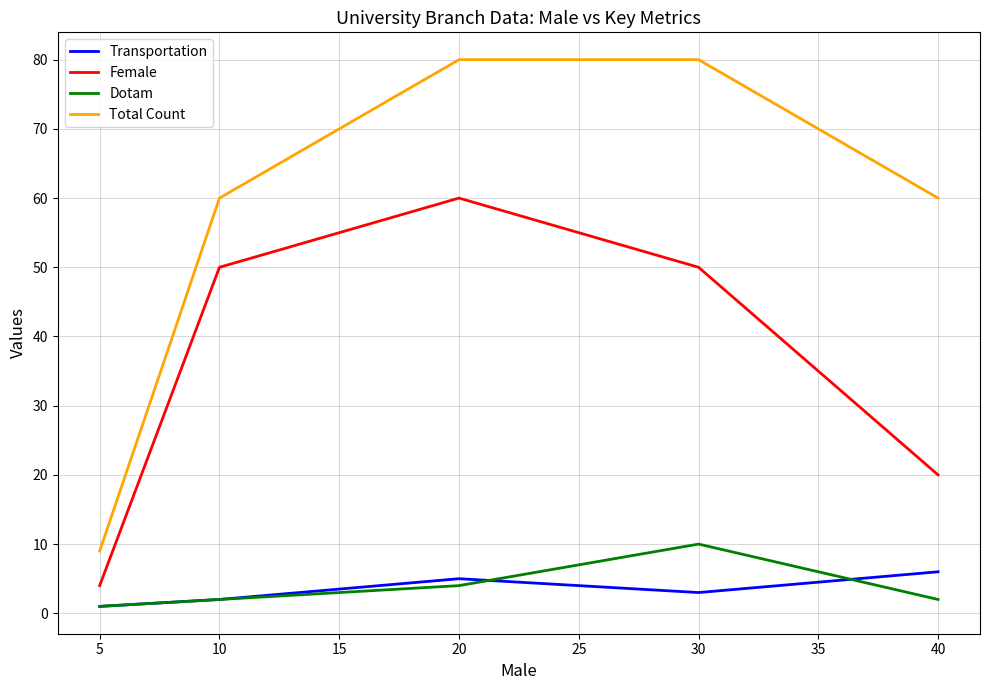

True or false: Transportation has a value of 6 at 40.

True